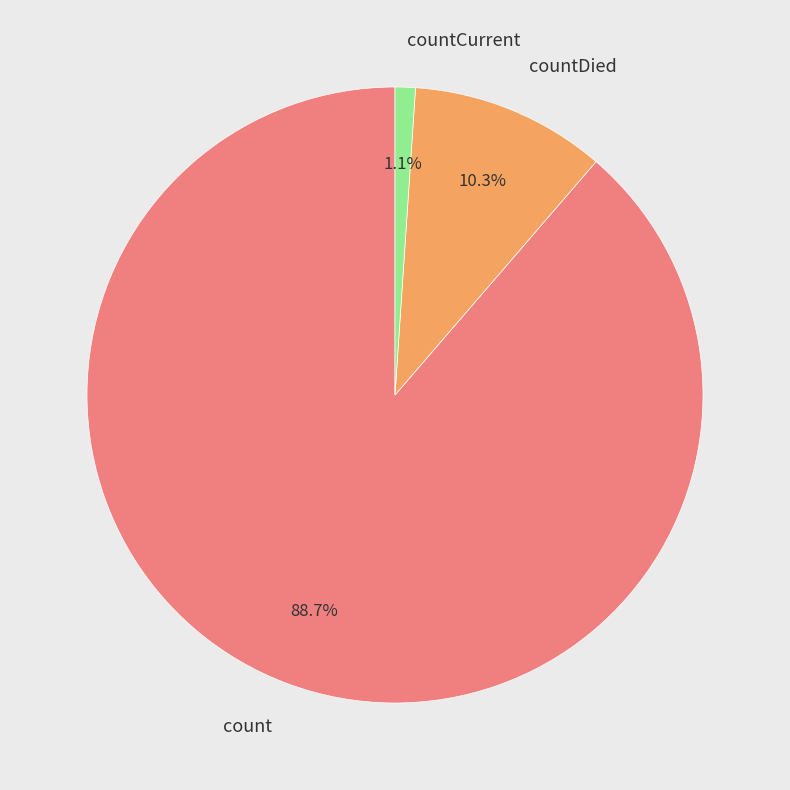

What is the majority slice?

count